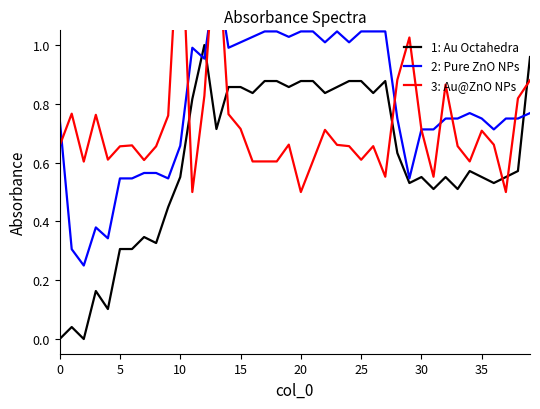

What are all the series names shown in the legend?

1: Au Octahedra, 2: Pure ZnO NPs, 3: Au@ZnO NPs